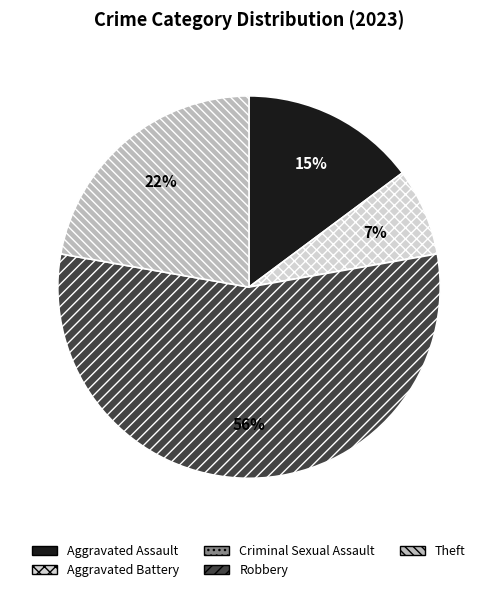

Do Aggravated Assault and Robbery together represent more than half of the pie?

Yes